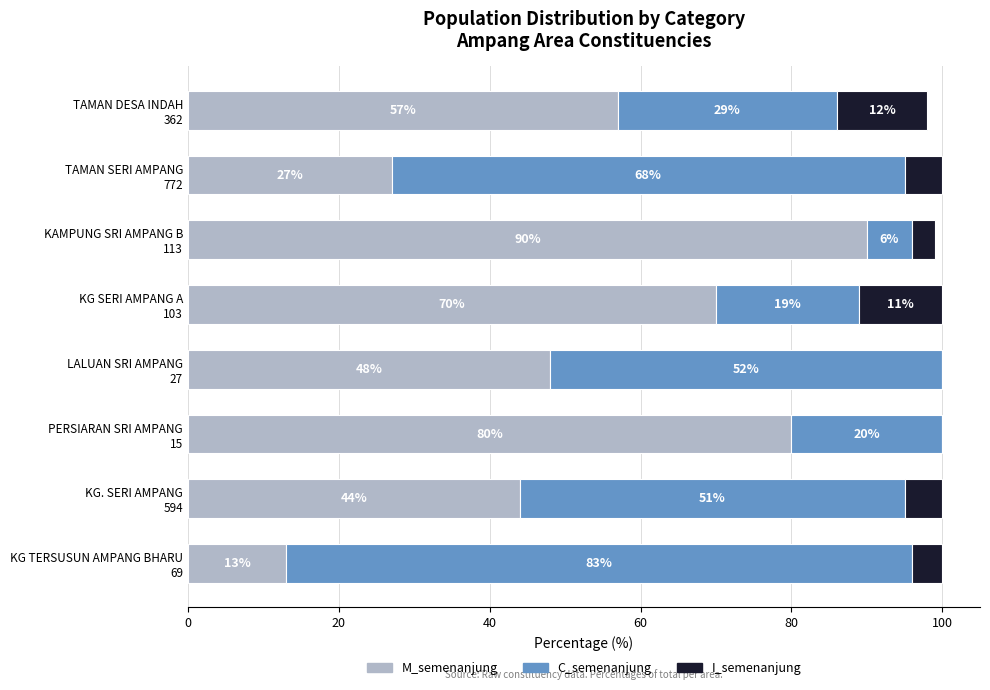

What position from the right is KG. SERI AMPANG 594?

7